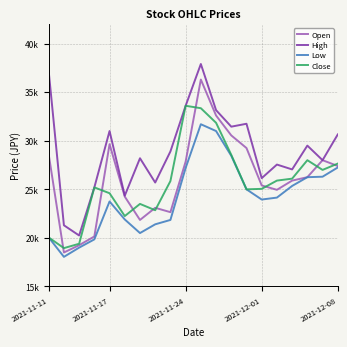

Reading right to left, transcribe all the data shown in this chart.

Open: 27400	28000	26250	25900	24950	25400	29250	30550	32600	36300	27850	22650	23100	21850	24250	29650	20150	19250	18500	28600
High: 30650	28000	29500	27050	27550	26150	31750	31450	33150	37900	33600	28900	25700	28200	24350	31000	25200	20250	21300	37150
Low: 27250	26300	26250	25350	24150	23950	25000	28450	31000	31700	27200	21850	21400	20500	21900	23750	19850	19000	18050	20050
Close: 27650	27000	28000	26100	25900	25050	25000	28550	31850	33350	33600	25850	22850	23500	22250	24600	25200	19400	18950	20050